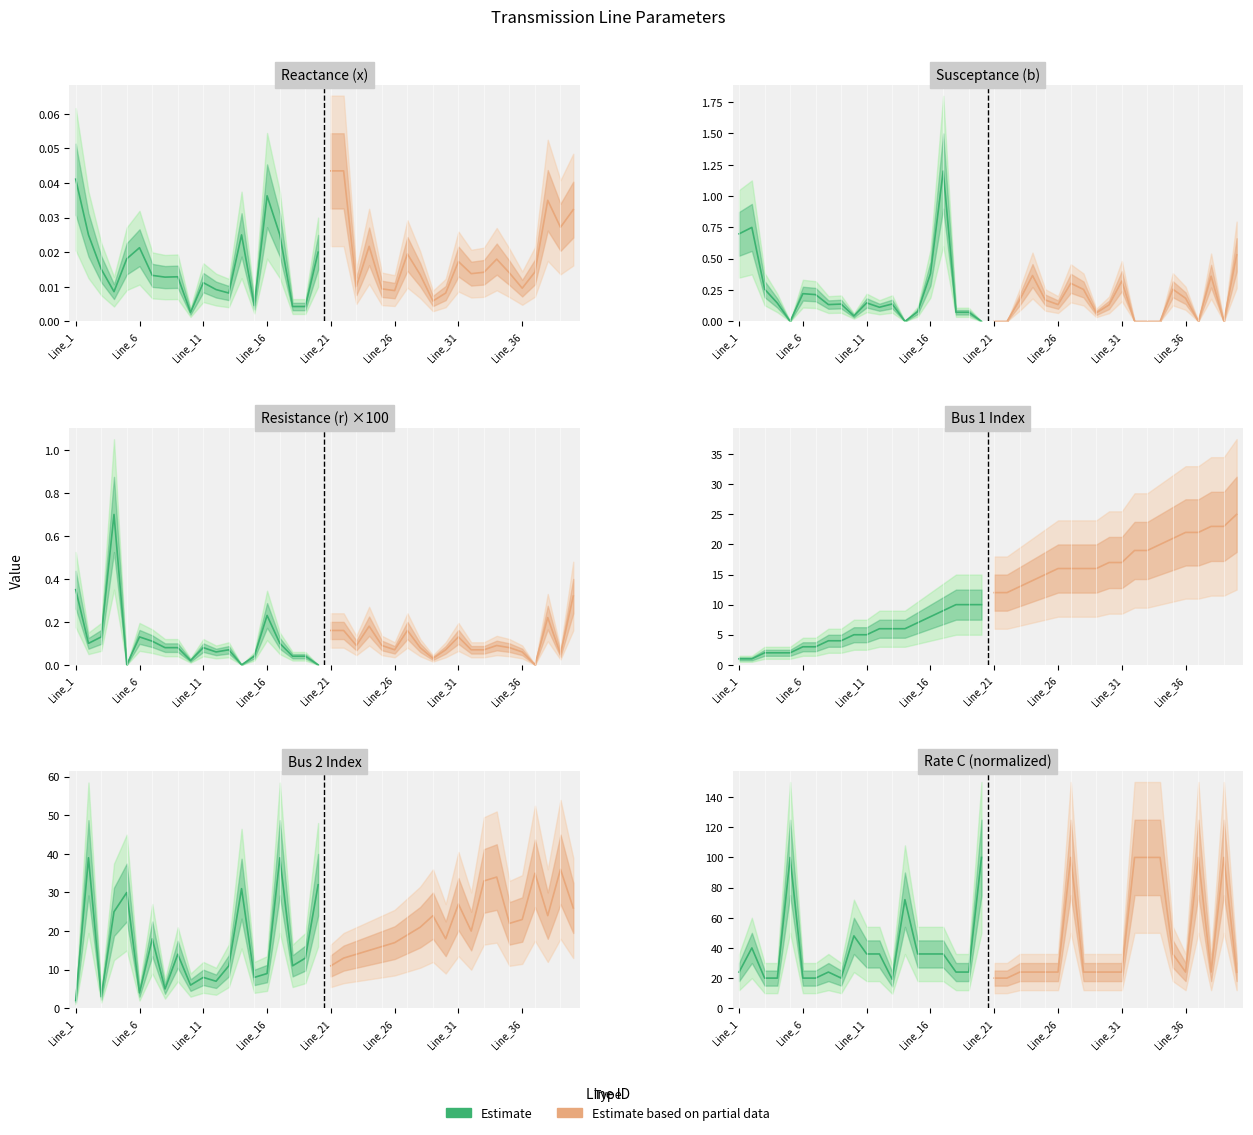

How many lines are shown in the chart?

2